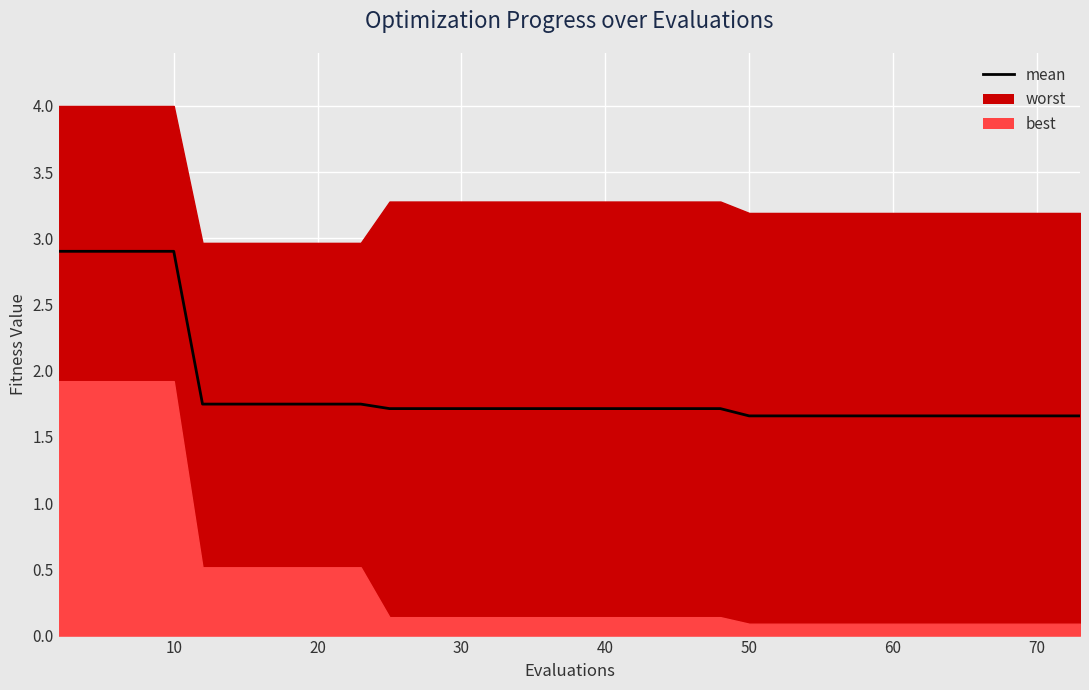

The chart shows a value of 0.9 at 13. True or false?

False